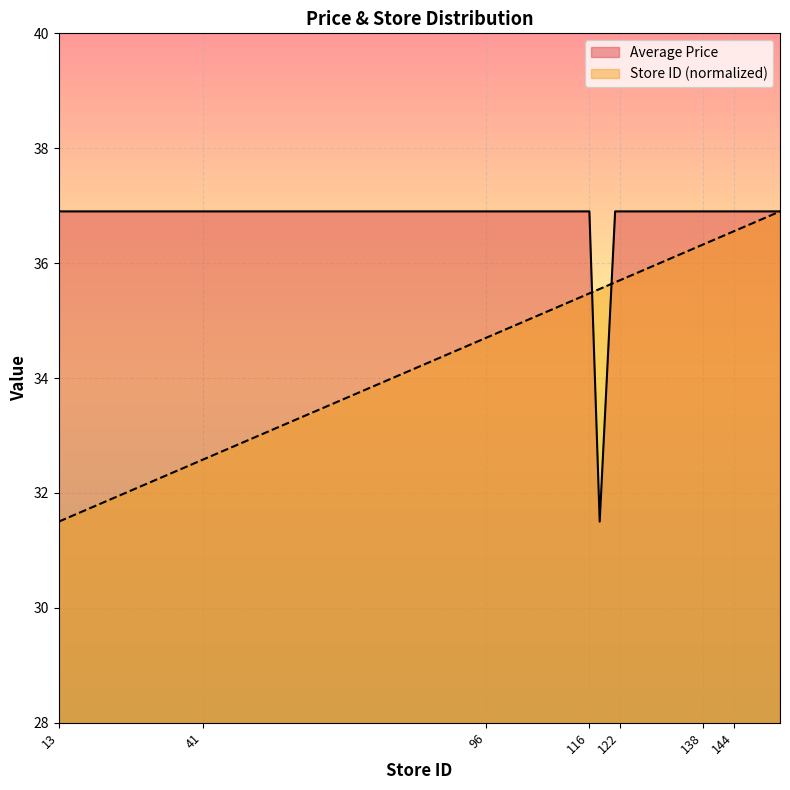

What are all the series names shown in the legend?

Average Price, Store ID (normalized)